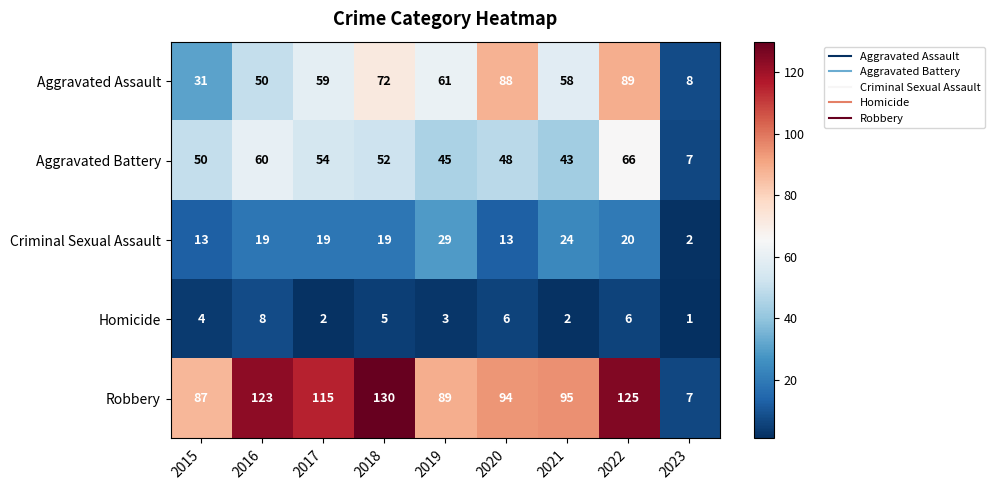

Count the number of data series in this chart.

5